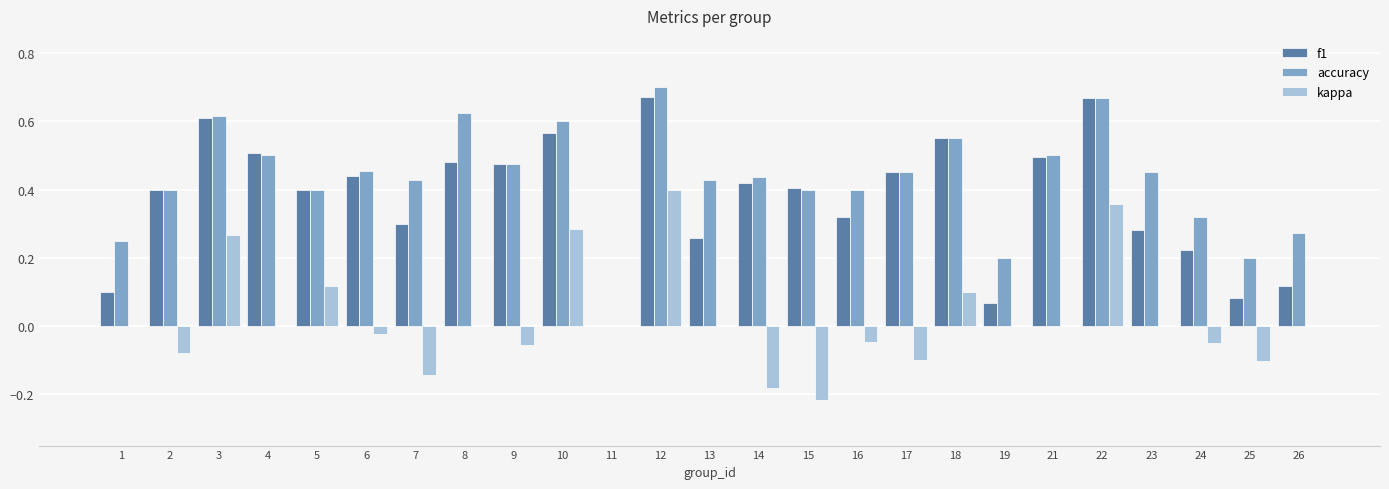

Is it true that f1 equals 0.1 at 1?

True